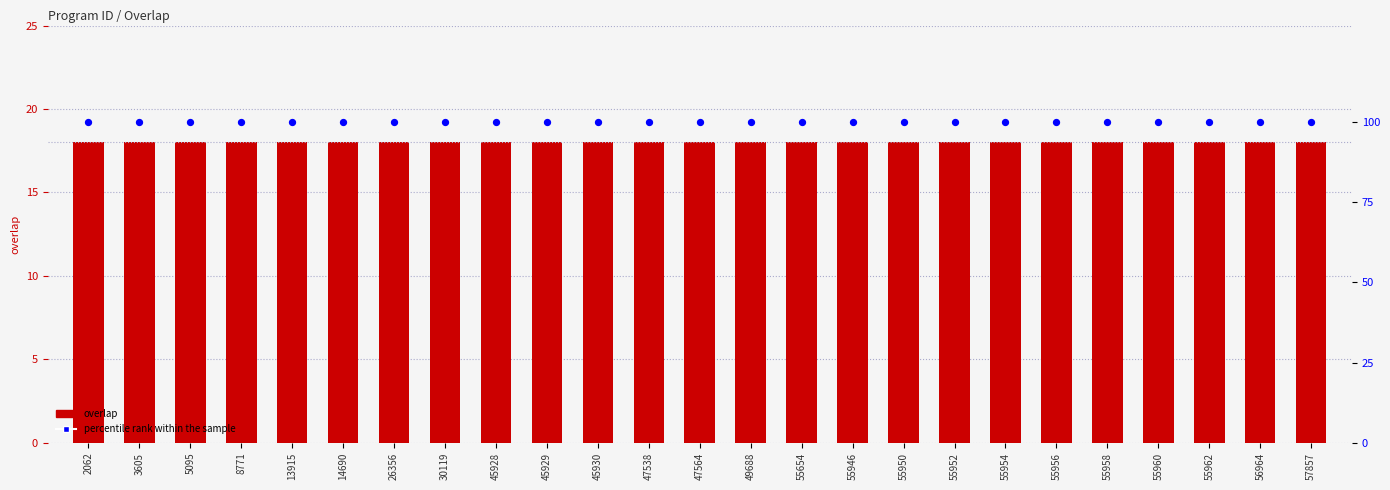

At which category is the sum across all series the highest?

2062